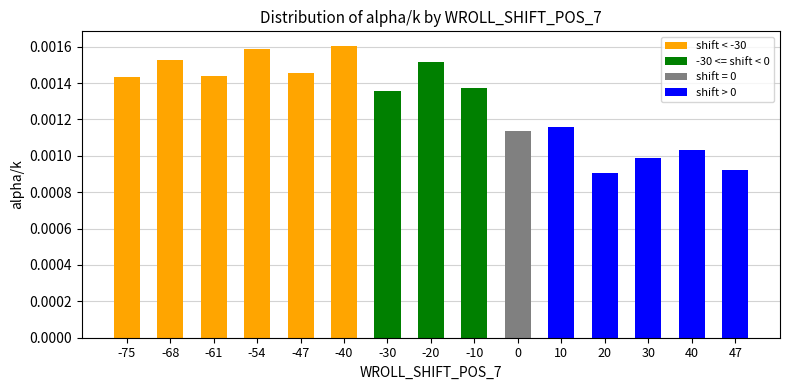

Between 40 and -40, which is larger?

-40